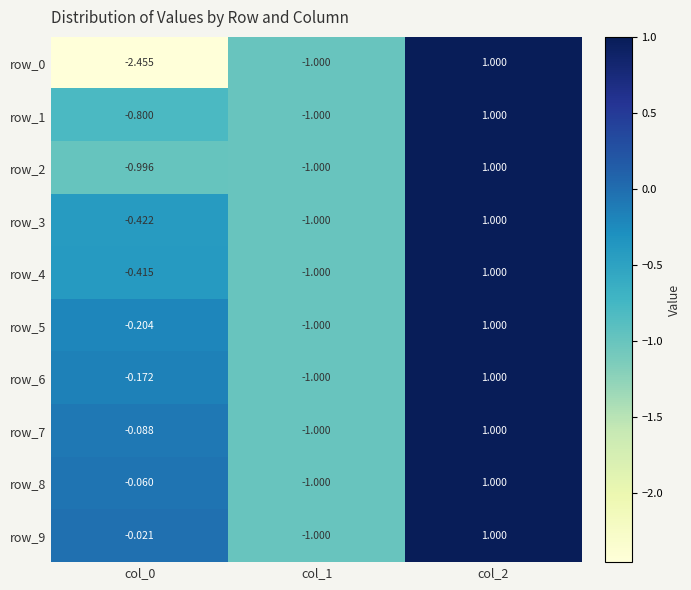

How many values in row_3 are below zero?

2